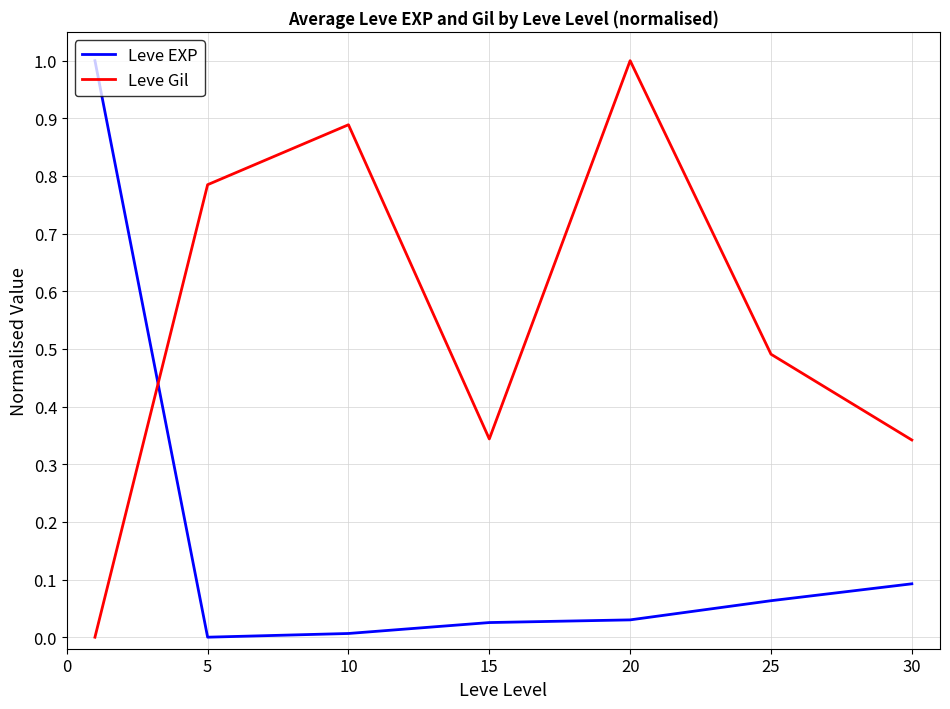

In Leve EXP, how many points are lower than both neighbors (excluding endpoints)?

1